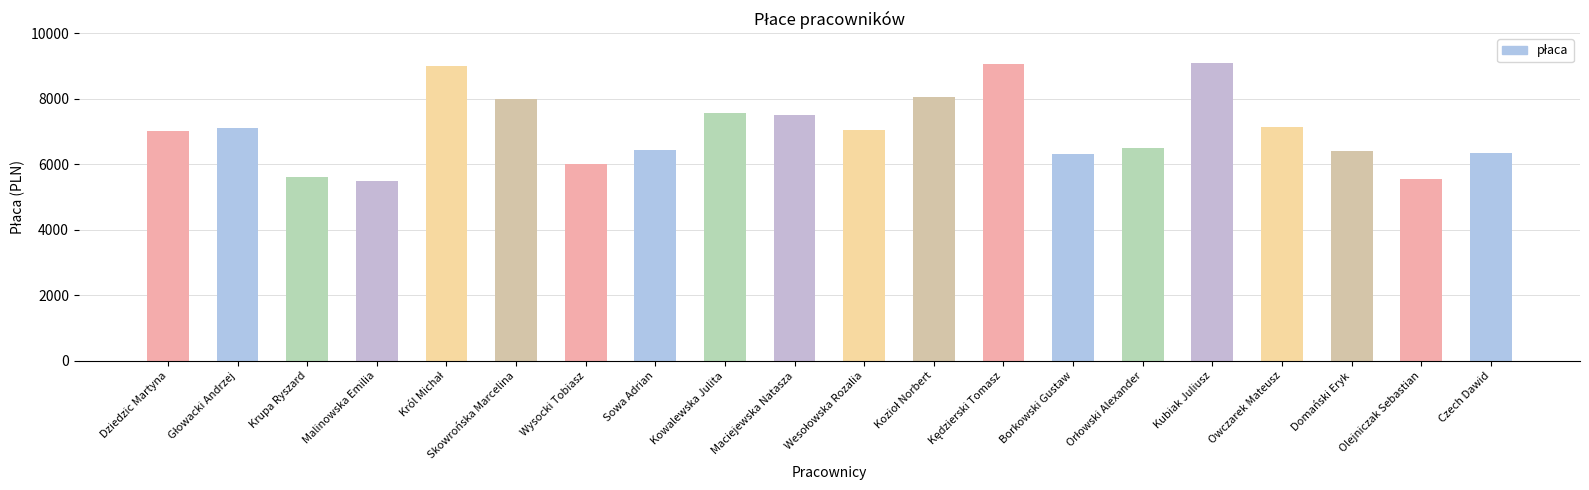

What is the greatest value displayed?

9100